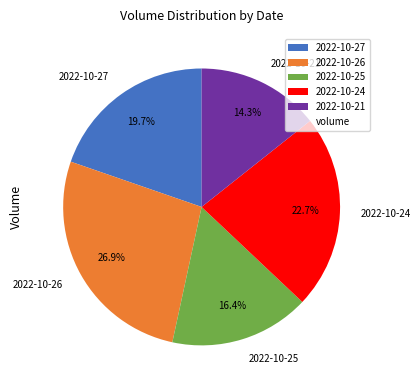

Combined, what portion of the pie is 2022-10-25 and 2022-10-27?

36.1%